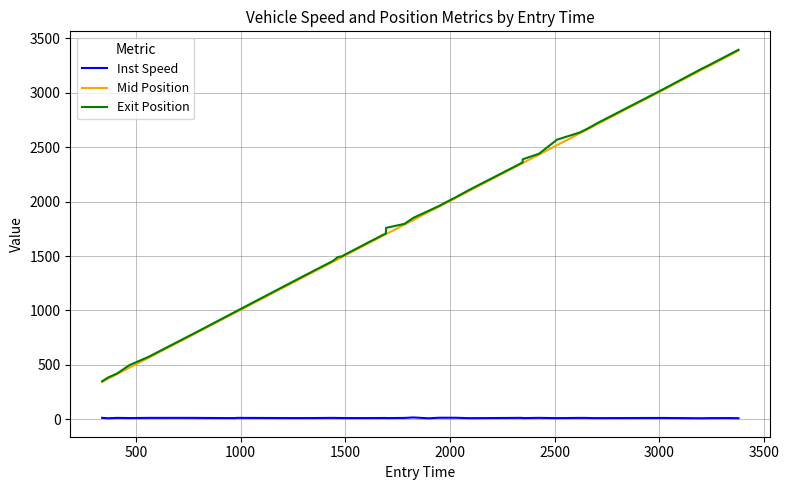

What is the greatest value displayed?

3394.0